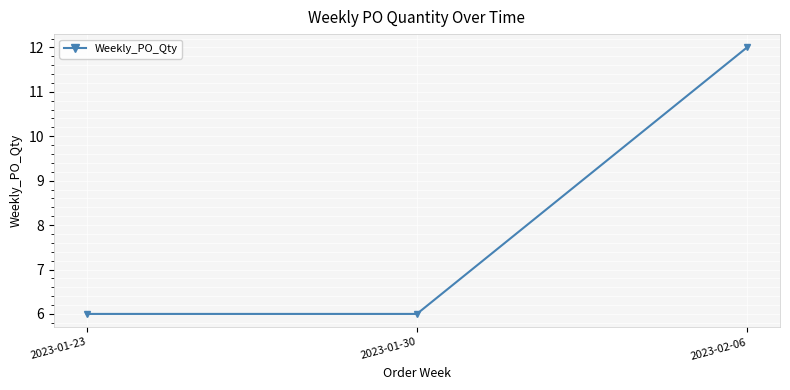

The value at 2023-01-30 is 6. True or false?

True